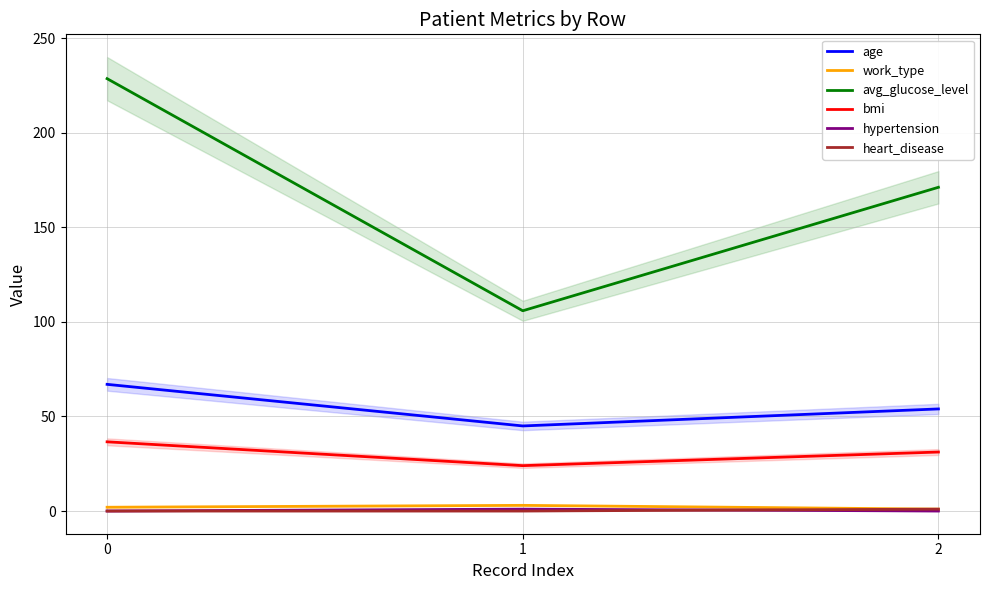

List the series in order of their peak value, highest first.

avg_glucose_level, age, bmi, work_type, hypertension, heart_disease